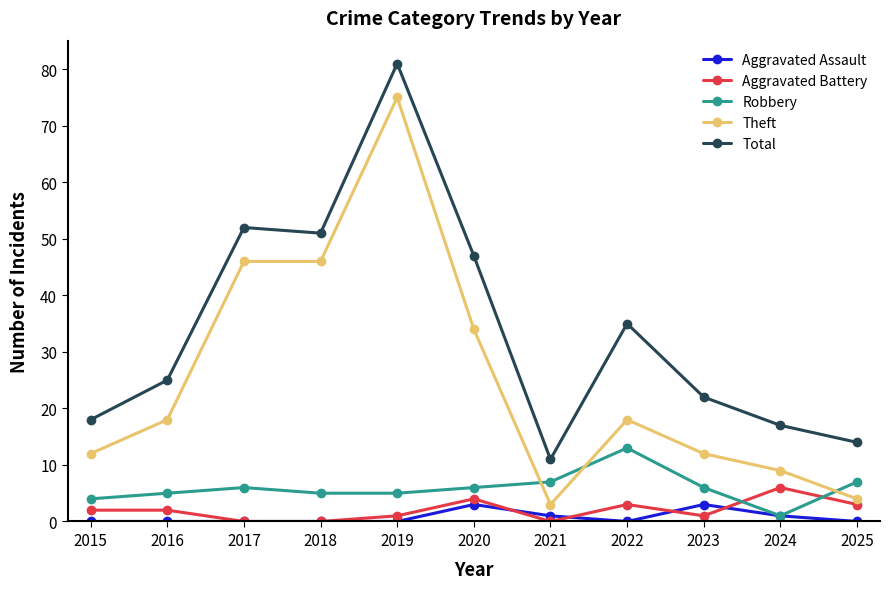

True or false: Total and Aggravated Battery cross at least once.

False